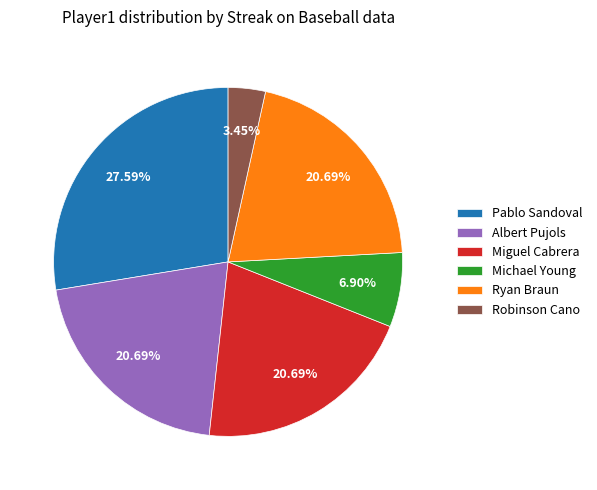

What is the ratio of the value at Miguel Cabrera to the value at Robinson Cano?

6.0